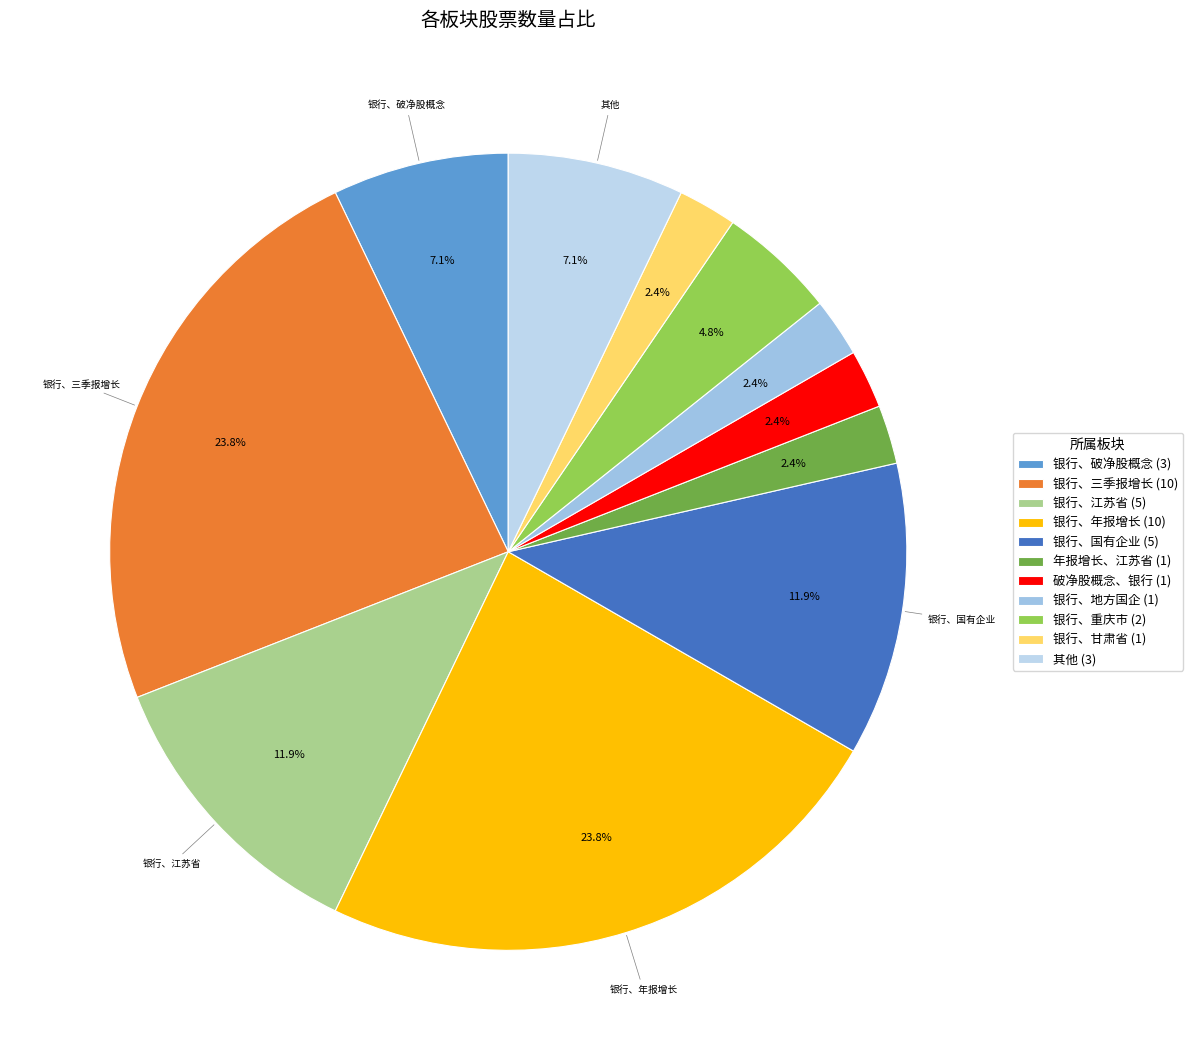

Which category has the smallest portion of the pie?

年报增长、江苏省